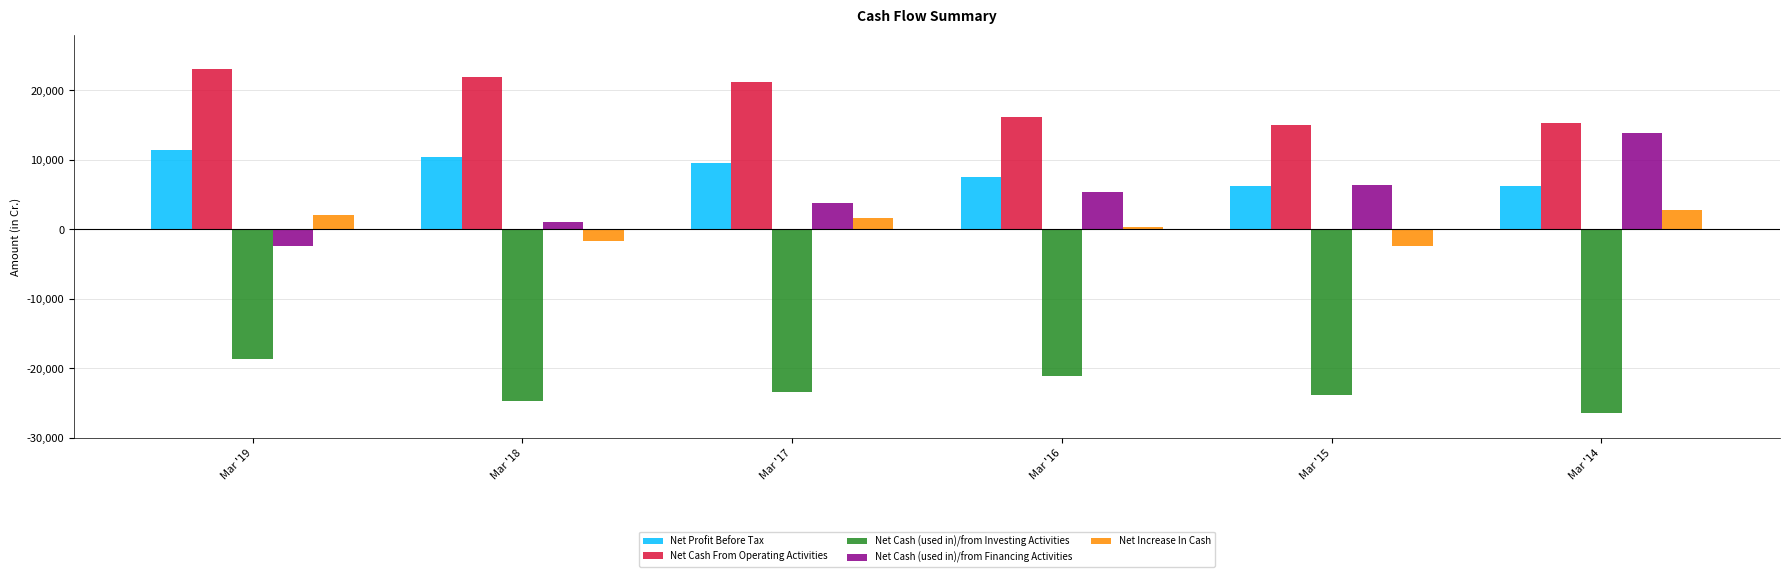

How many distinct data groups are displayed?

5